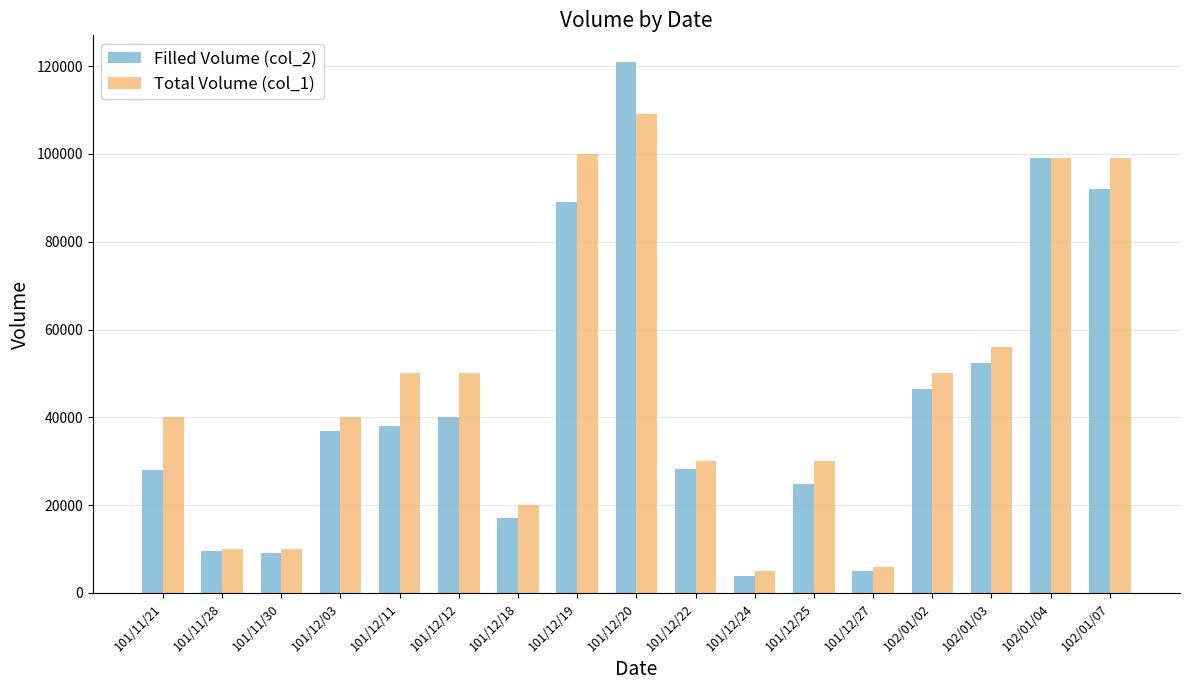

Rank the series by their average value, from highest to lowest.

Total Volume (col_1), Filled Volume (col_2)